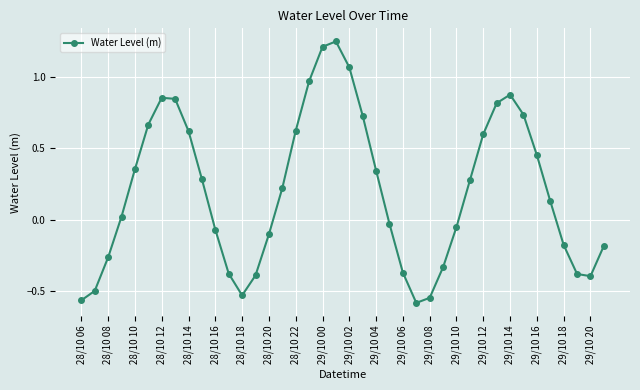

What is the sum of all values?

8.1